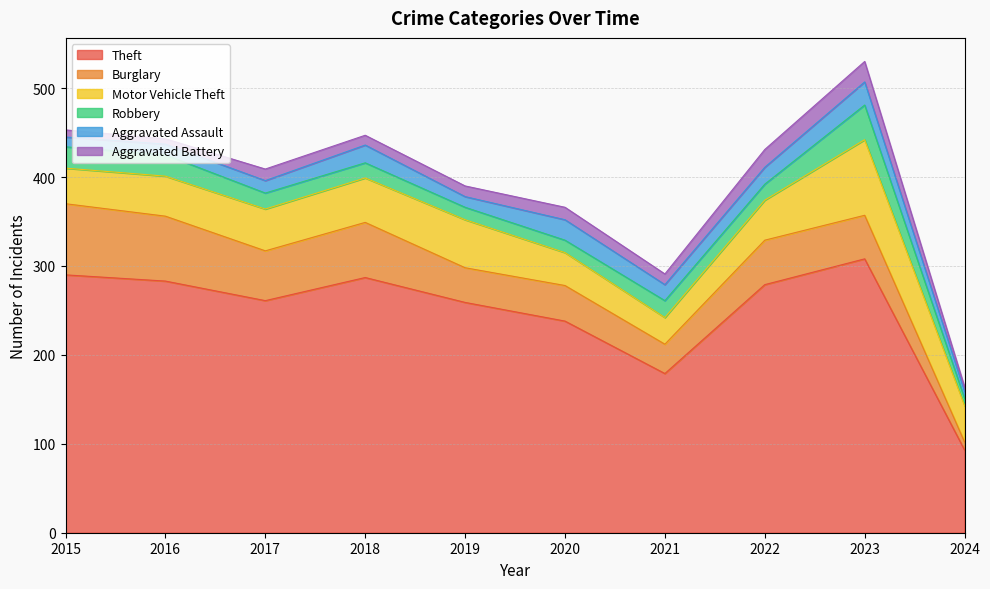

Where is Motor Vehicle Theft nearest to the value 57?

2019